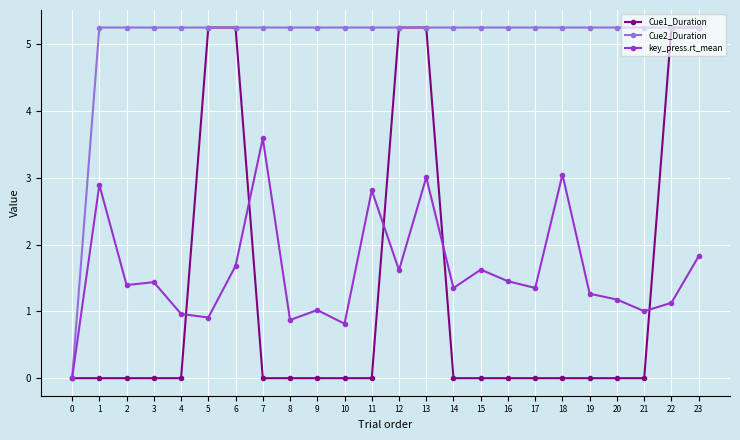

At how many categories does at least one series exceed 2?

23